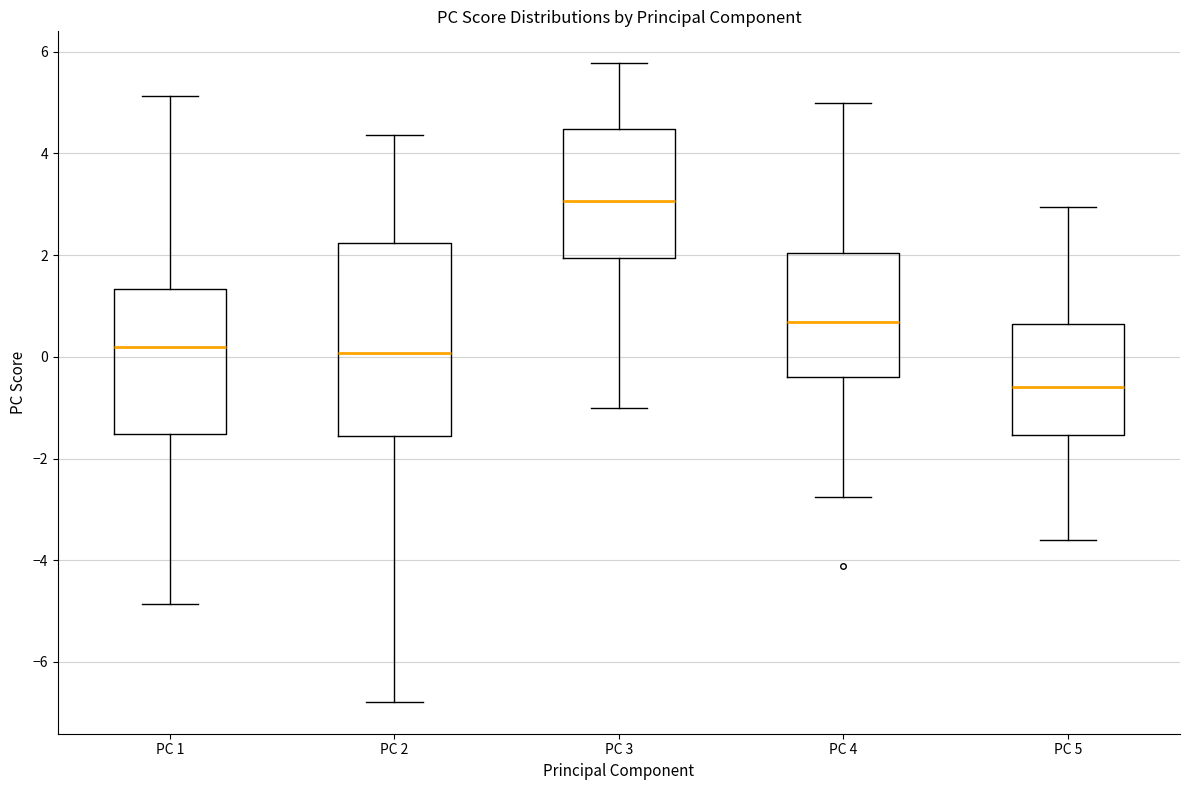

Comparing the boxes themselves (not the whiskers), which one is the tallest?

PC 2